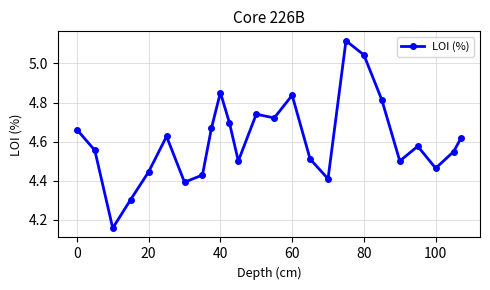

What is the sum of all values?

115.2